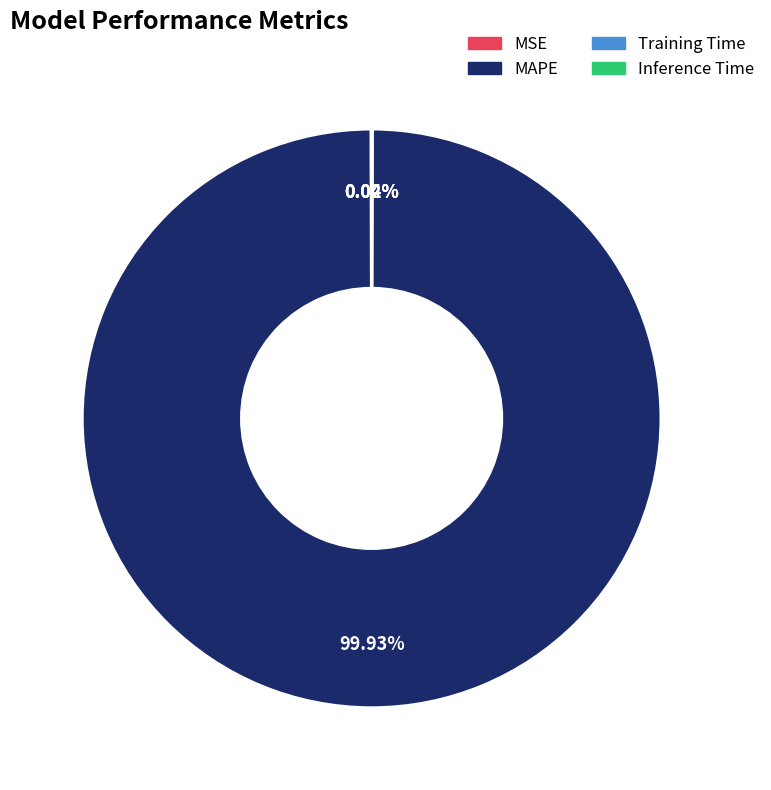

Is it true that MAPE is 90% of the pie?

False